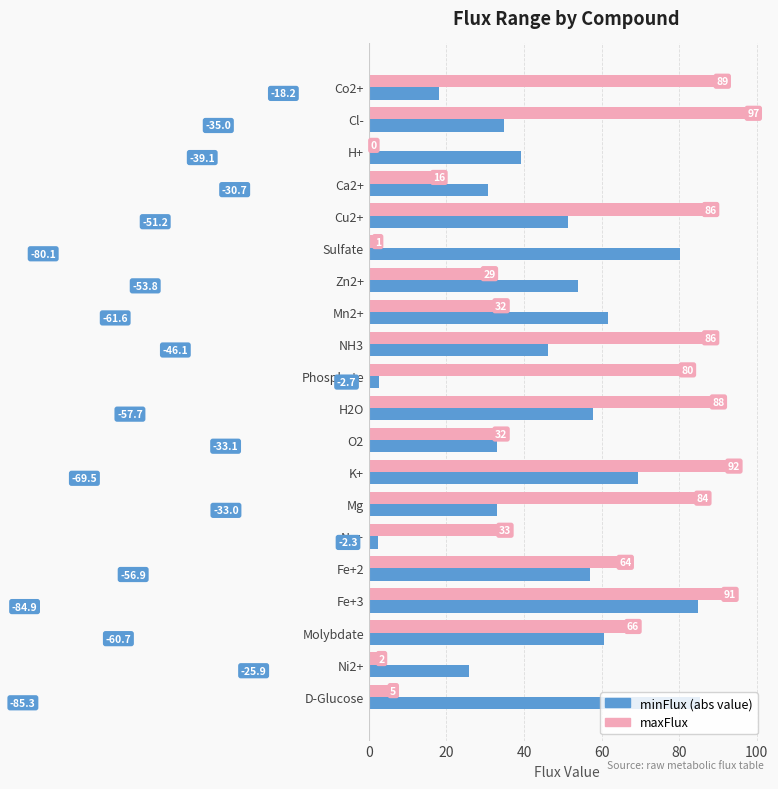

At which category is the sum across all series the highest?

Fe+3